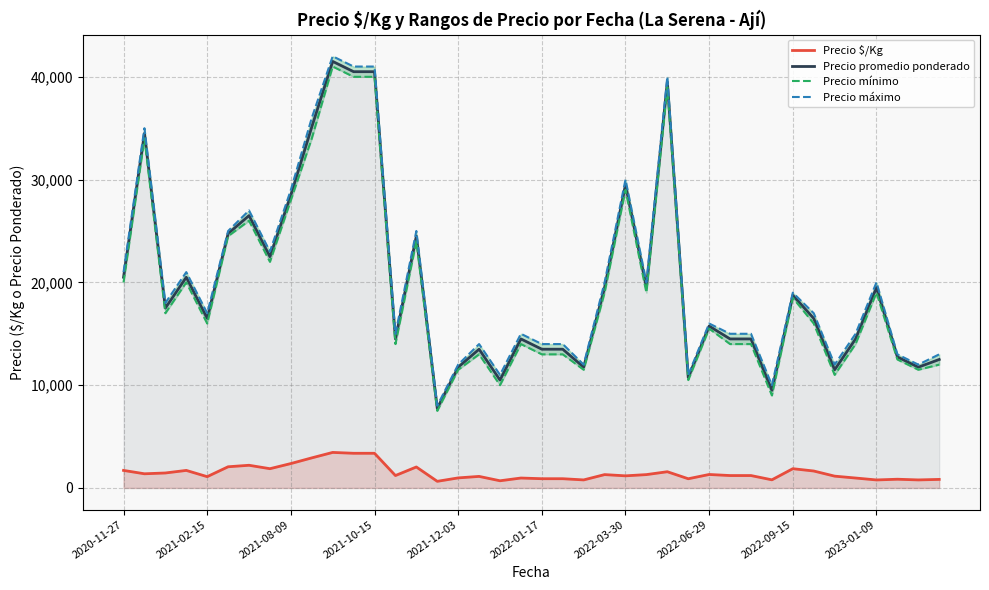

What is the minimum value for Precio promedio ponderado?

7750